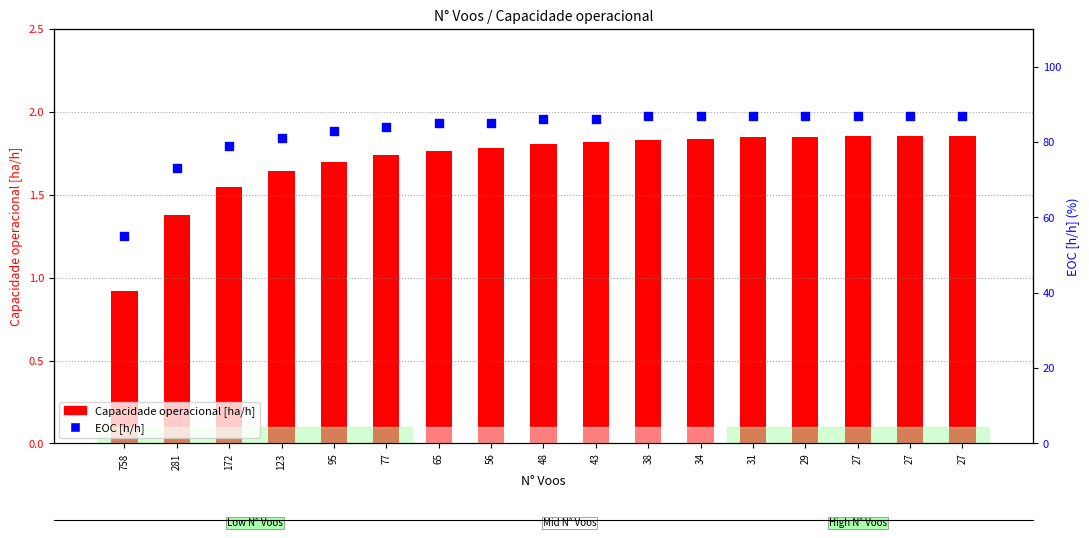

What is the total value across all series at 34?

88.8